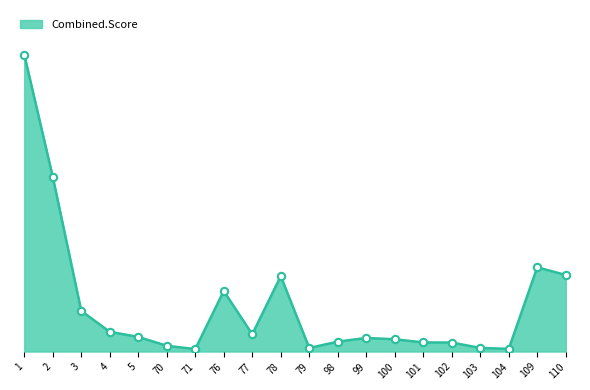

Is this an area chart (filled region under the line)?

Yes